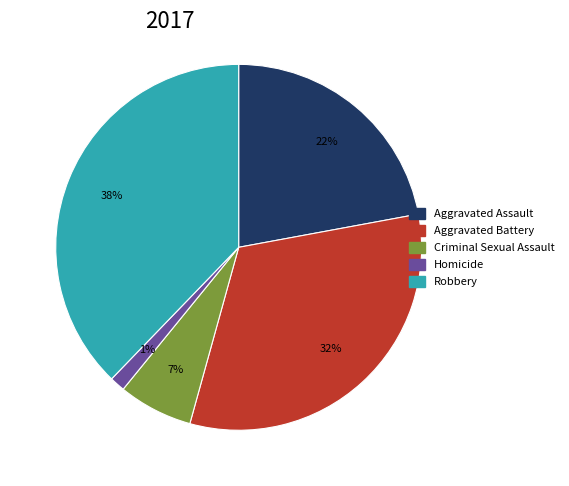

Is the sum of Criminal Sexual Assault and Aggravated Assault greater than half?

No